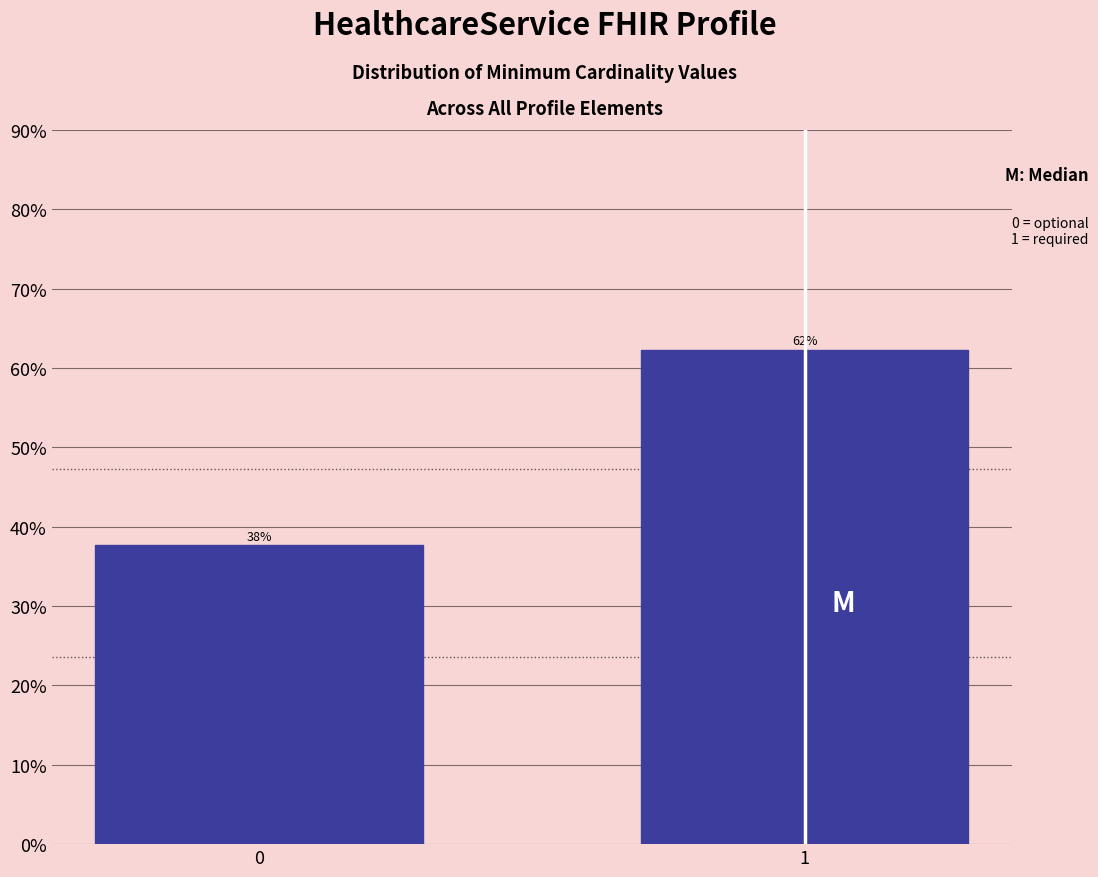

What is the greatest value displayed?

62.3